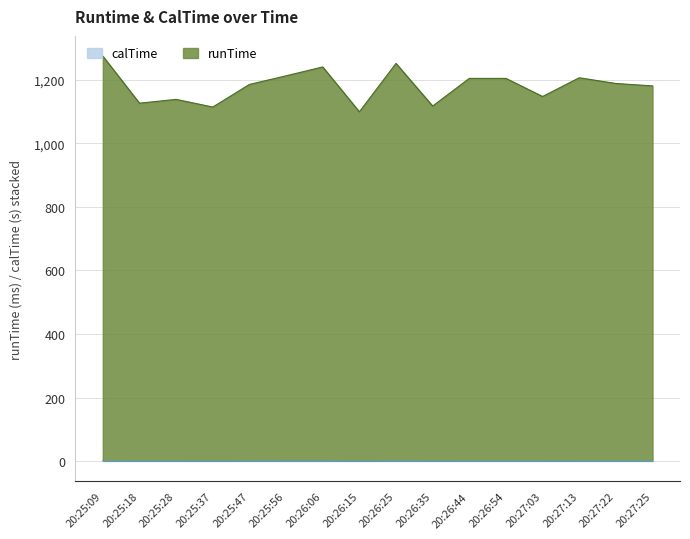

Is it true that runTime equals 1188.5 at 20:27:22?

True